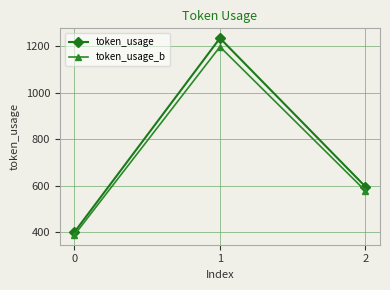

At which label does token_usage first exceed 596?

1